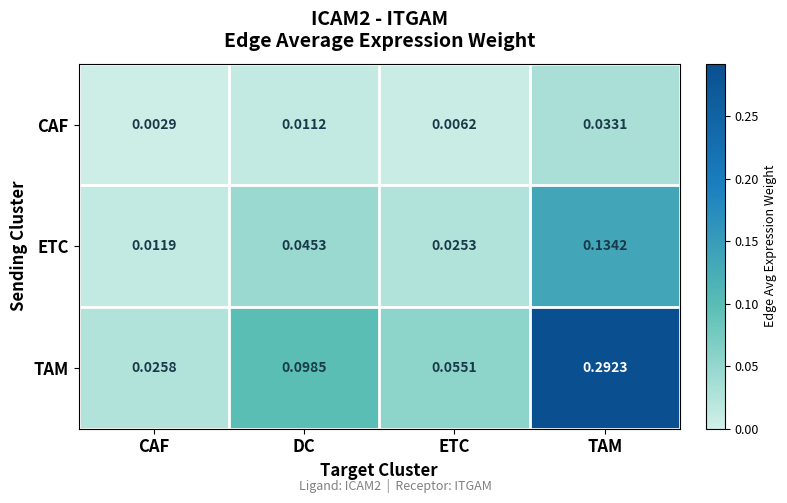

Which series has the widest spread of values?

TAM